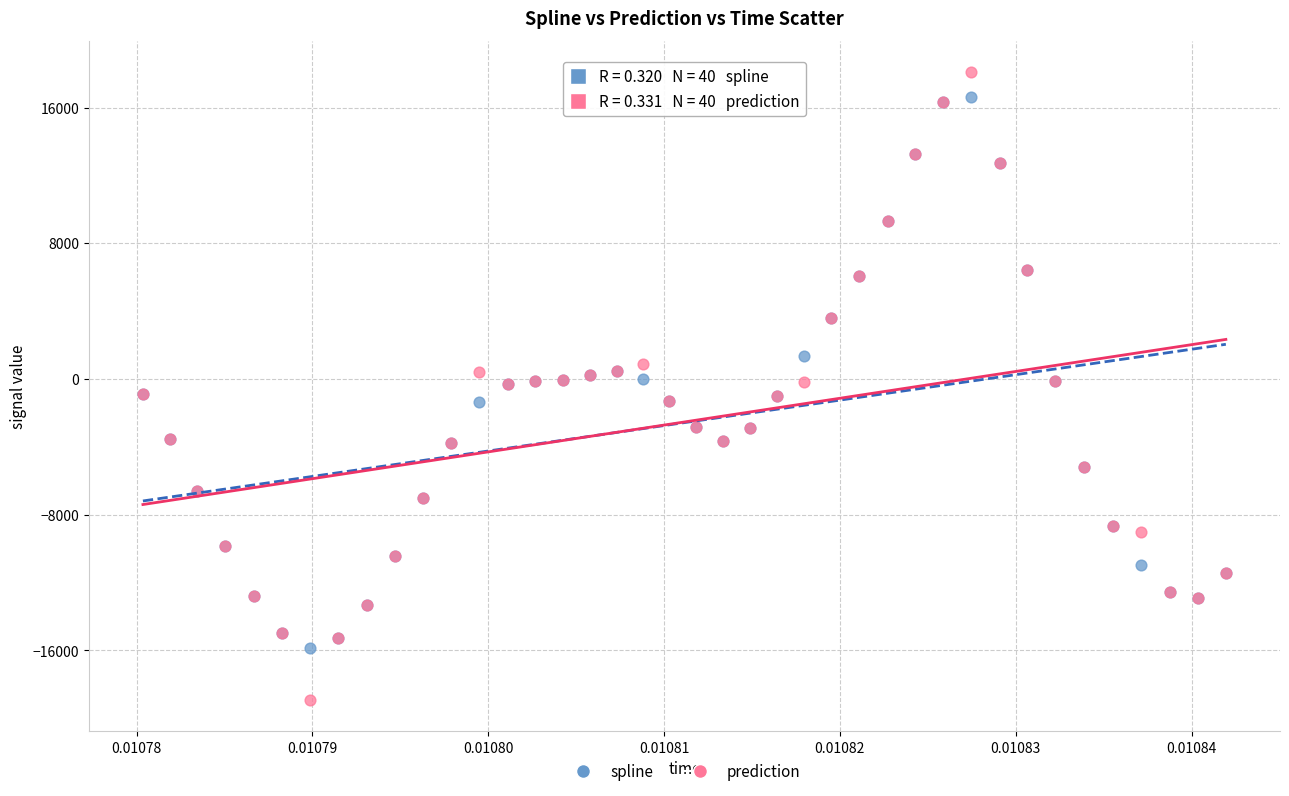

Which series has the largest Y range (max minus min)?

prediction